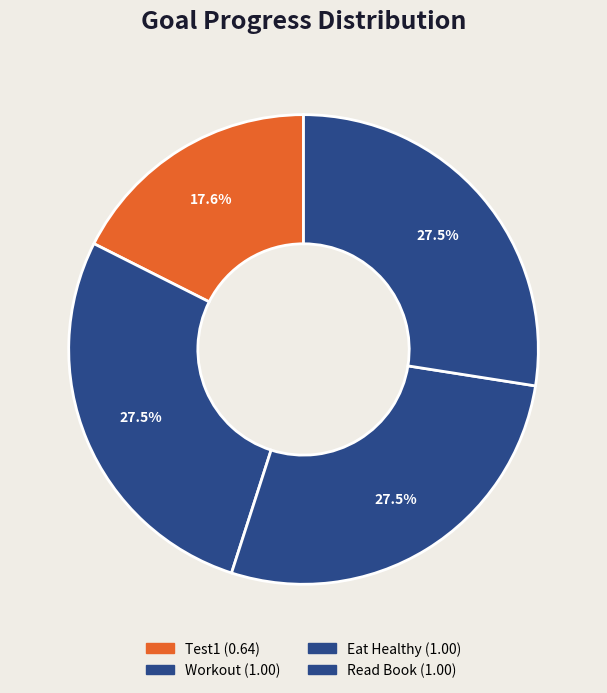

True or false: Read Book accounts for 39% of the total.

False